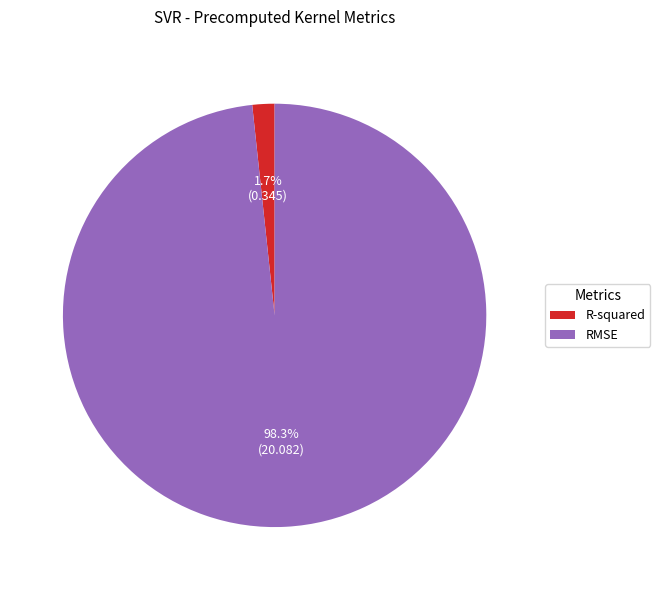

Does RMSE represent more than half of the total?

Yes